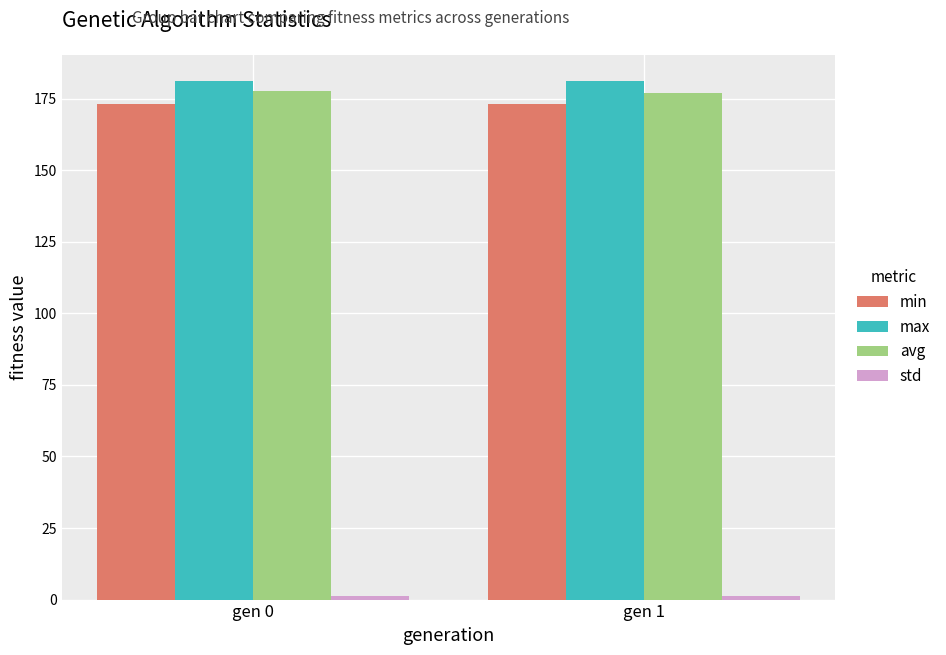

What is the lowest value of the max series?

181.0